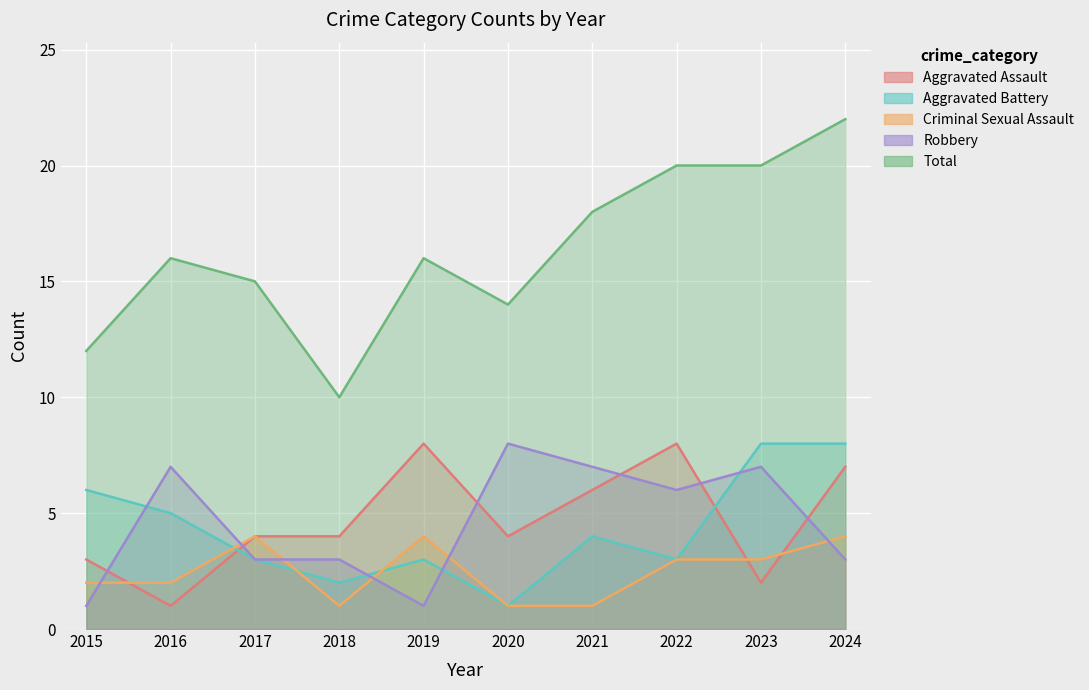

Is it true that Robbery equals 4 at 2020?

False